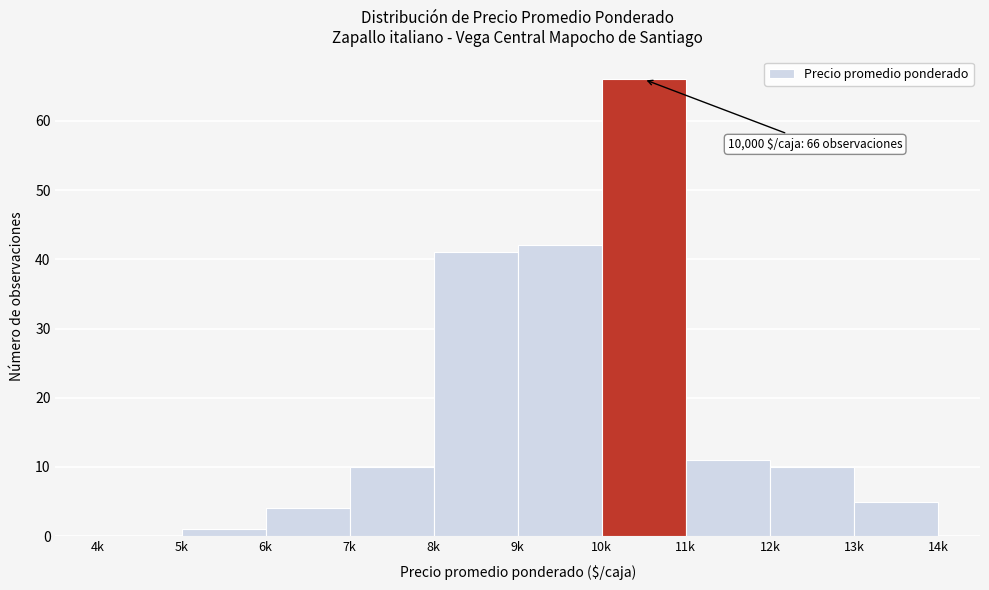

Reading right to left, extract all data points from this chart.

13k=5	12k=10	11k=11	10k=66	9k=42	8k=41	7k=10	6k=4	5k=1	4k=0